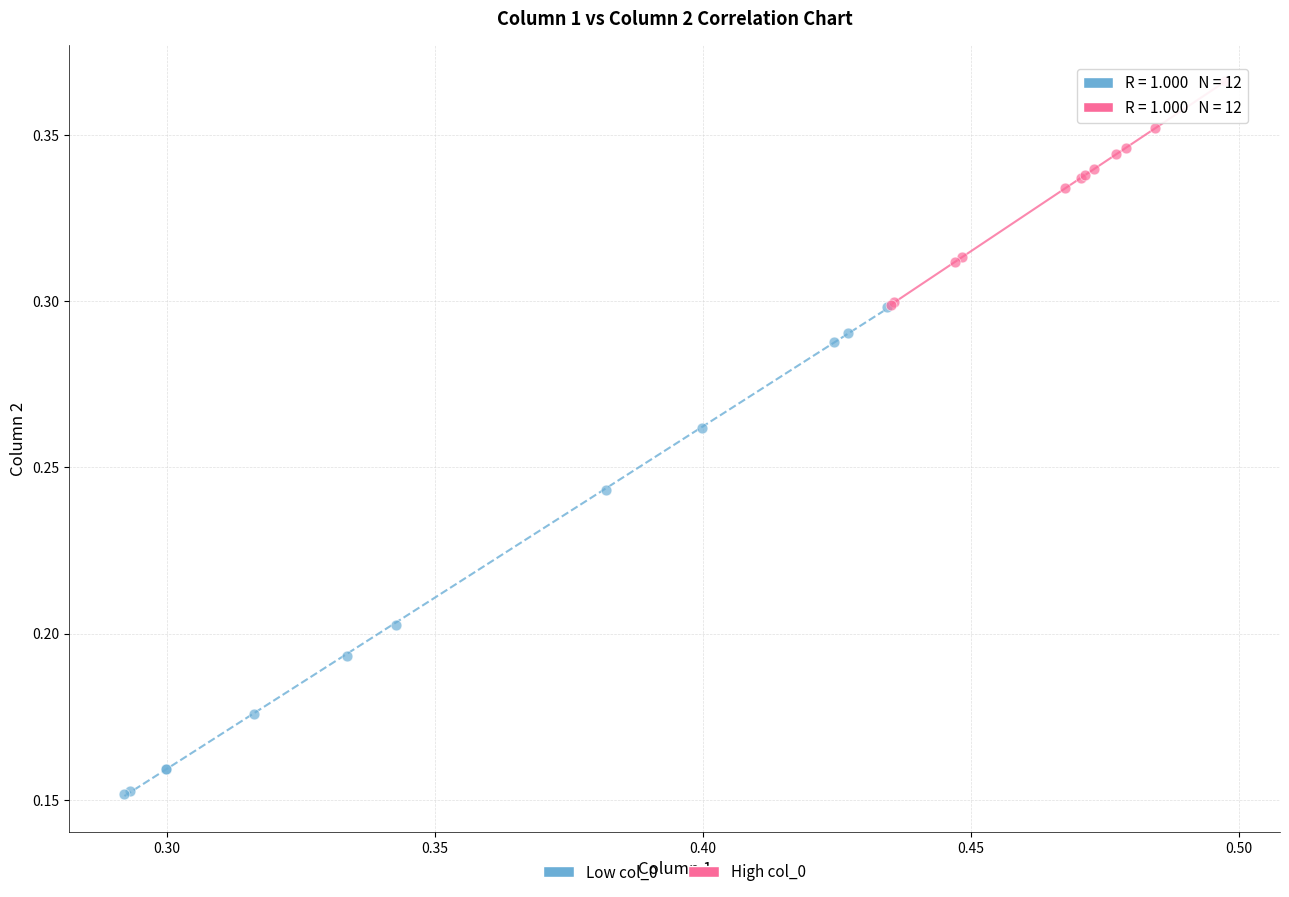

What are all the series names shown in the legend?

Low col_0, High col_0